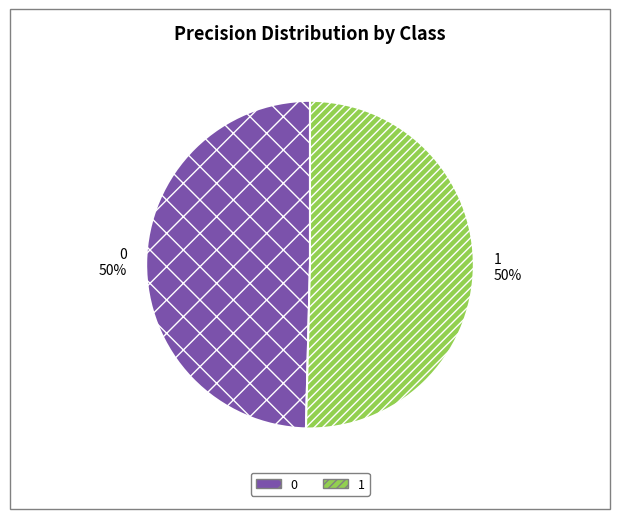

To the nearest percent, what is the combined percentage of 0 and 1?

100%